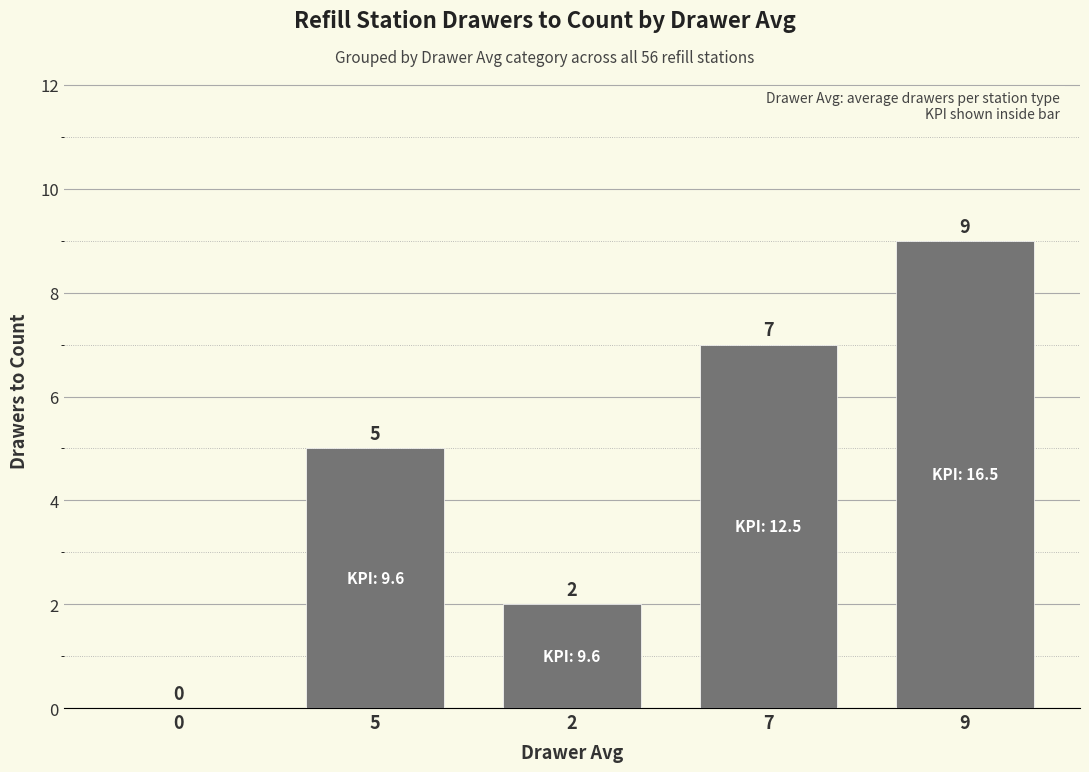

How many positive values are there?

4